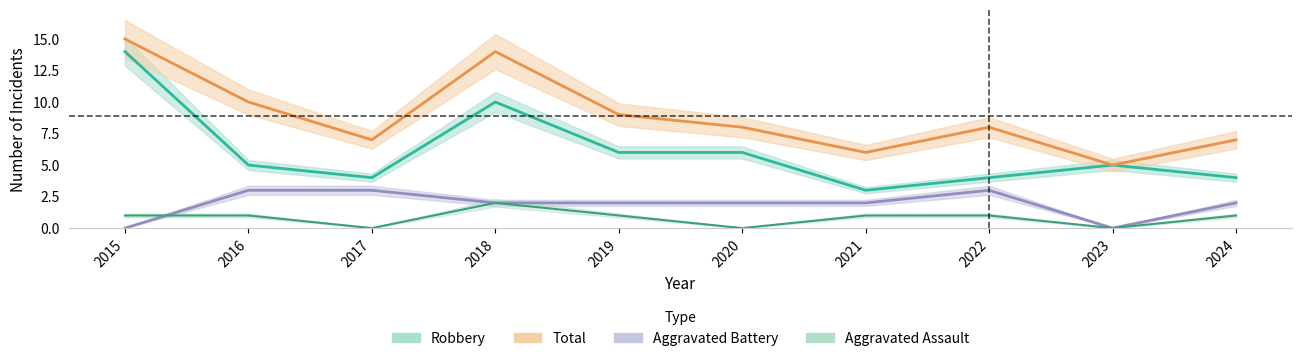

Which series has the largest total across all categories?

Total